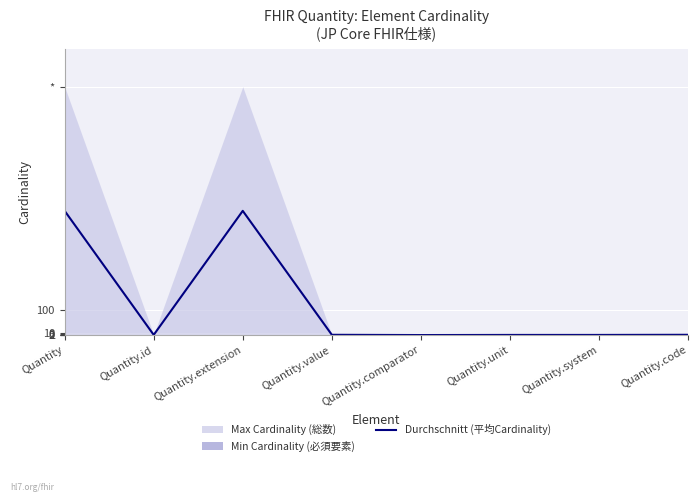

List the labels in order of value, smallest first.

Quantity.comparator, Quantity.id, Quantity.unit, Quantity.system, Quantity.value, Quantity.code, Quantity, Quantity.extension